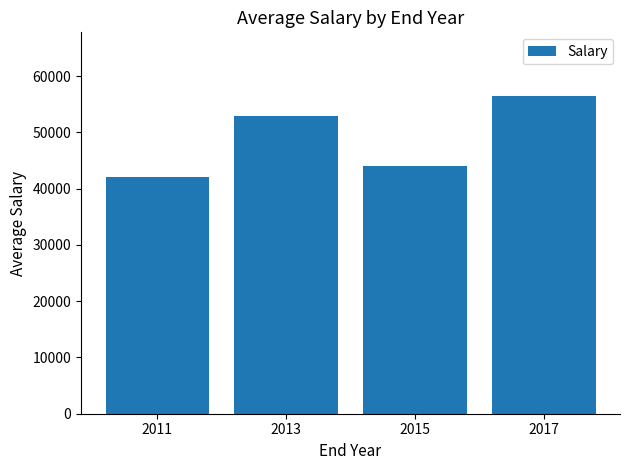

List the labels in order of value, smallest first.

2011, 2015, 2013, 2017